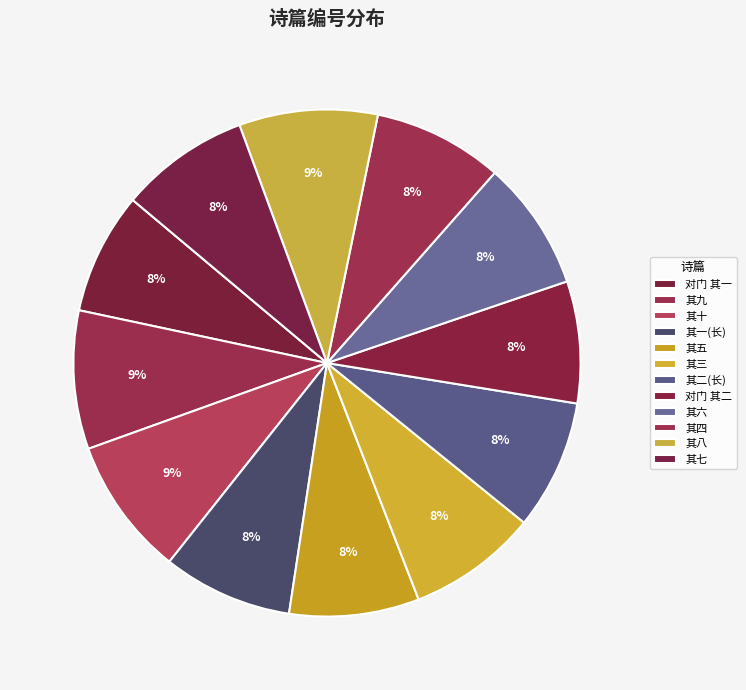

How many slices are in this pie chart?

12